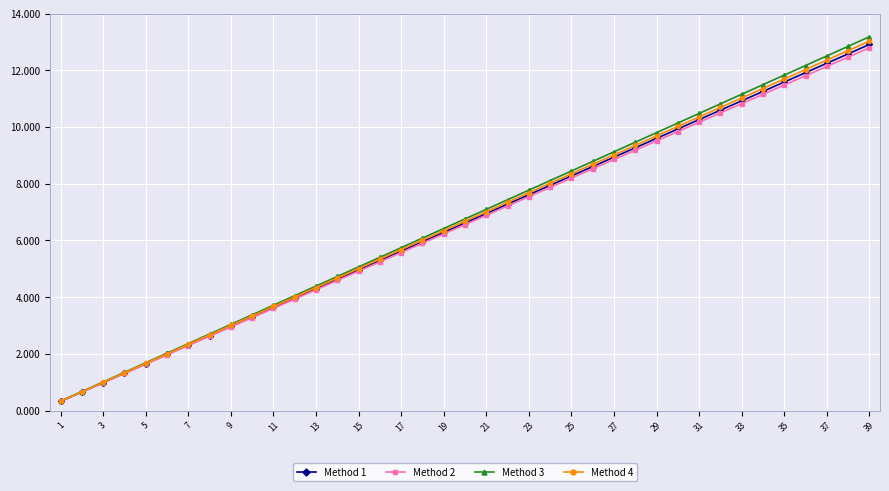

What is the minimum value shown in the chart?

0.3